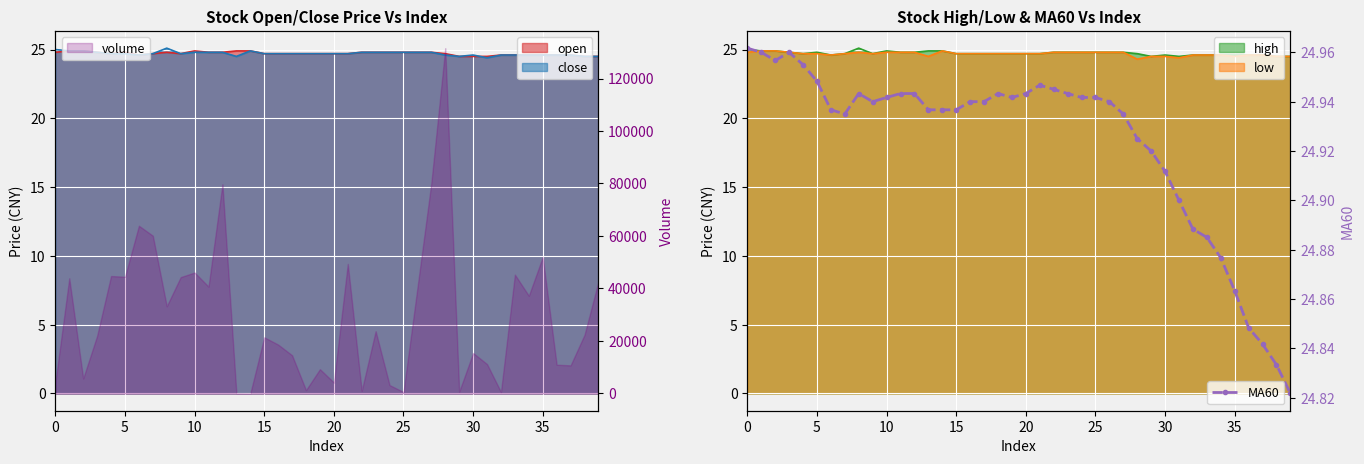

True or false: MA60 has more than 0 interior local peaks.

True